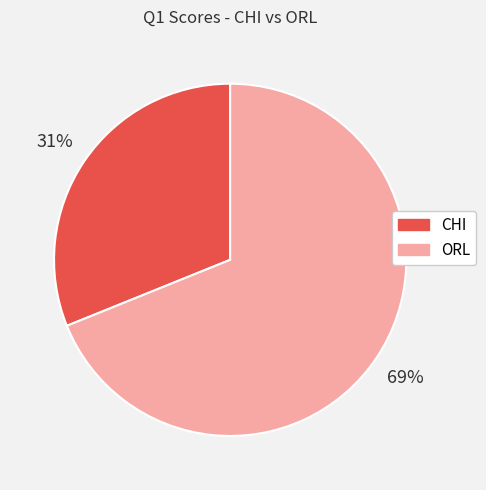

The CHI slice represents 45% of the pie. True or false?

False